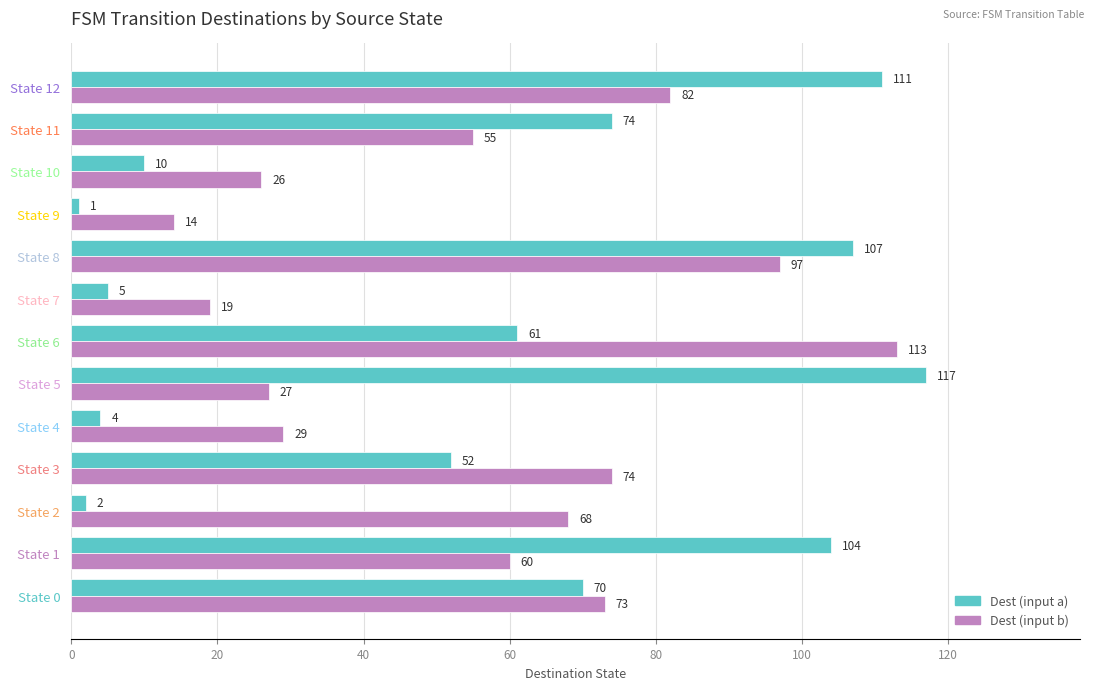

Which label corresponds to the smallest value in the chart?

State 9